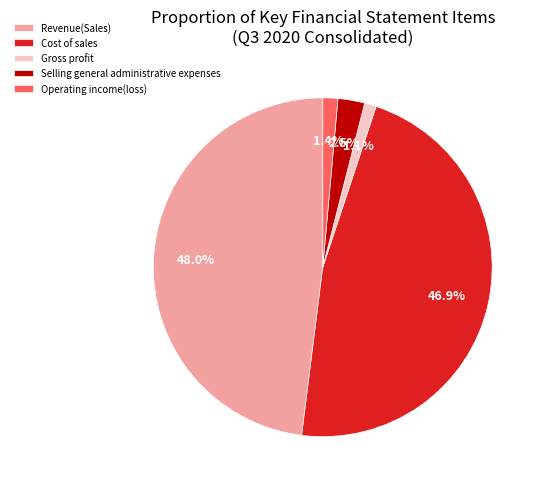

What is the ratio of the value at Gross profit to the value at Selling general administrative expenses?

0.4